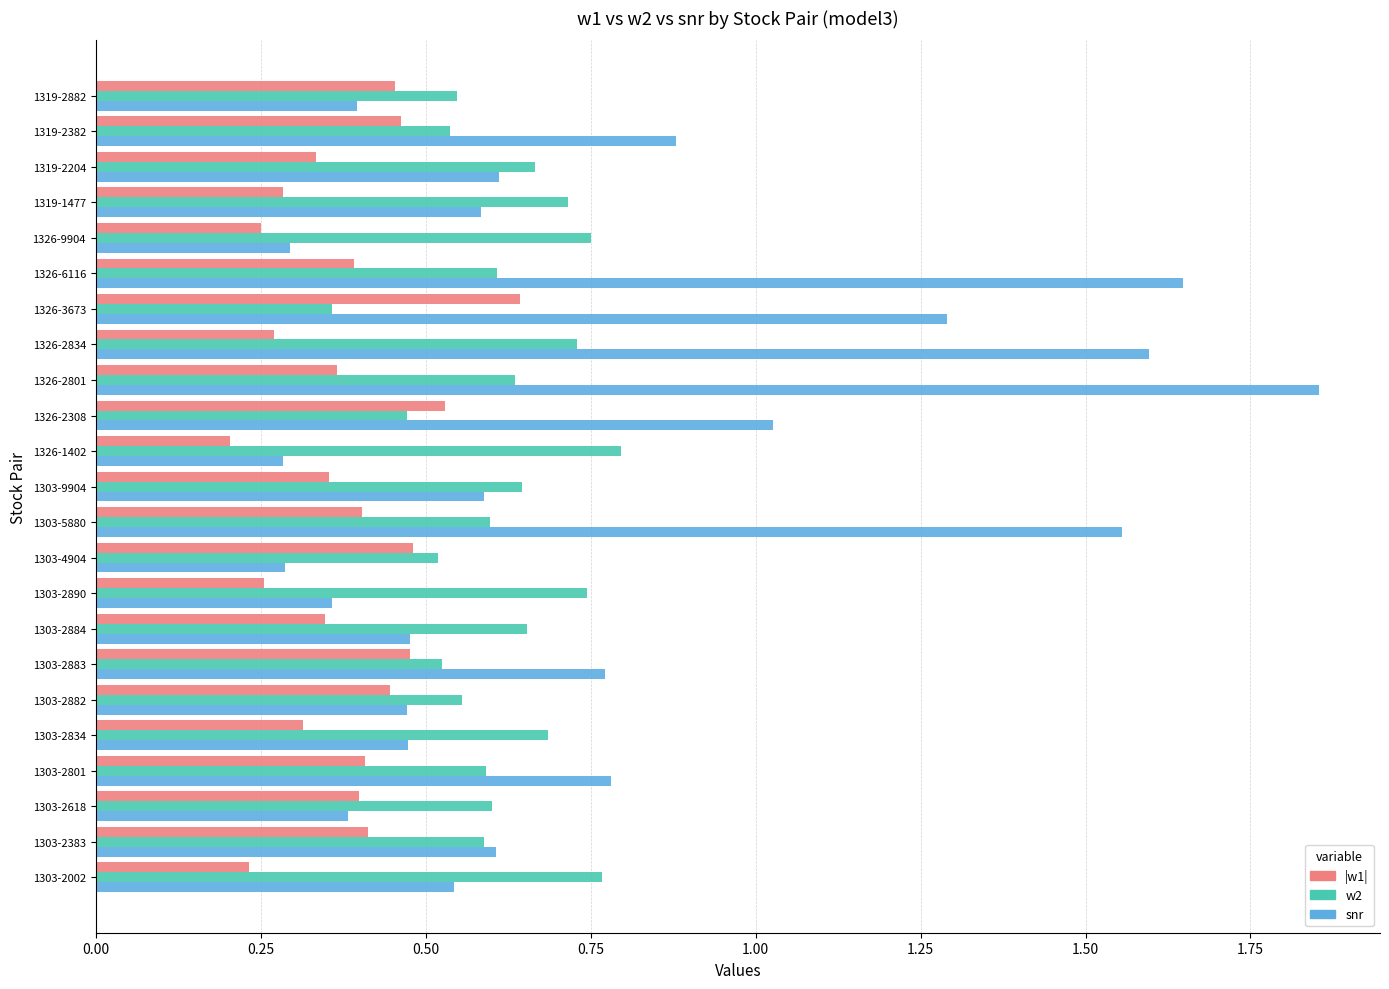

The value of w2 at 1303-4904 is 0.8. True or false?

False